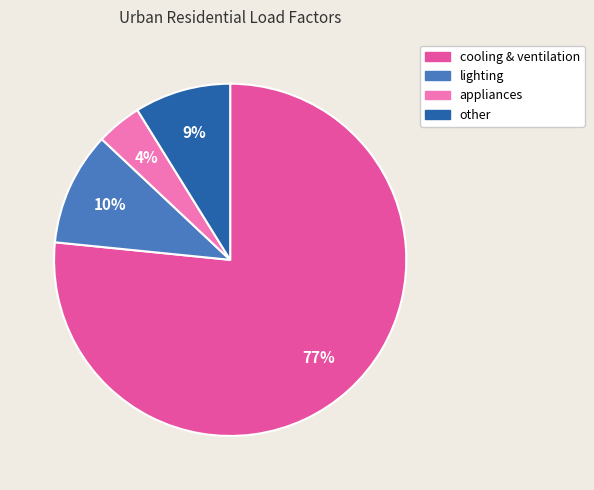

To the nearest percent, what is the combined percentage of appliances and cooling & ventilation?

81%